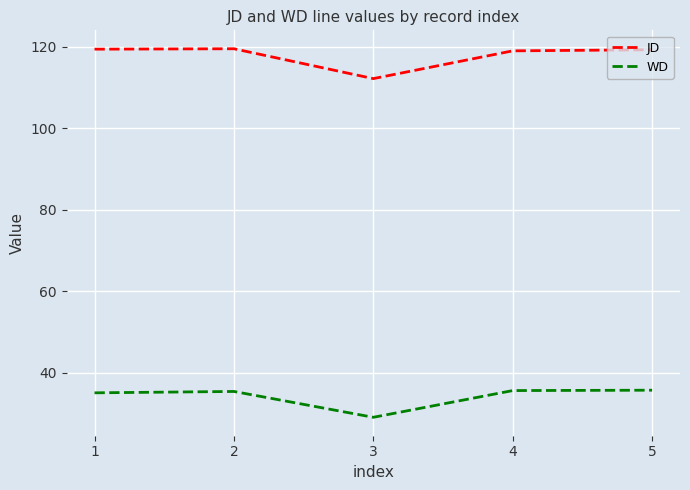

How many lines are shown in the chart?

2